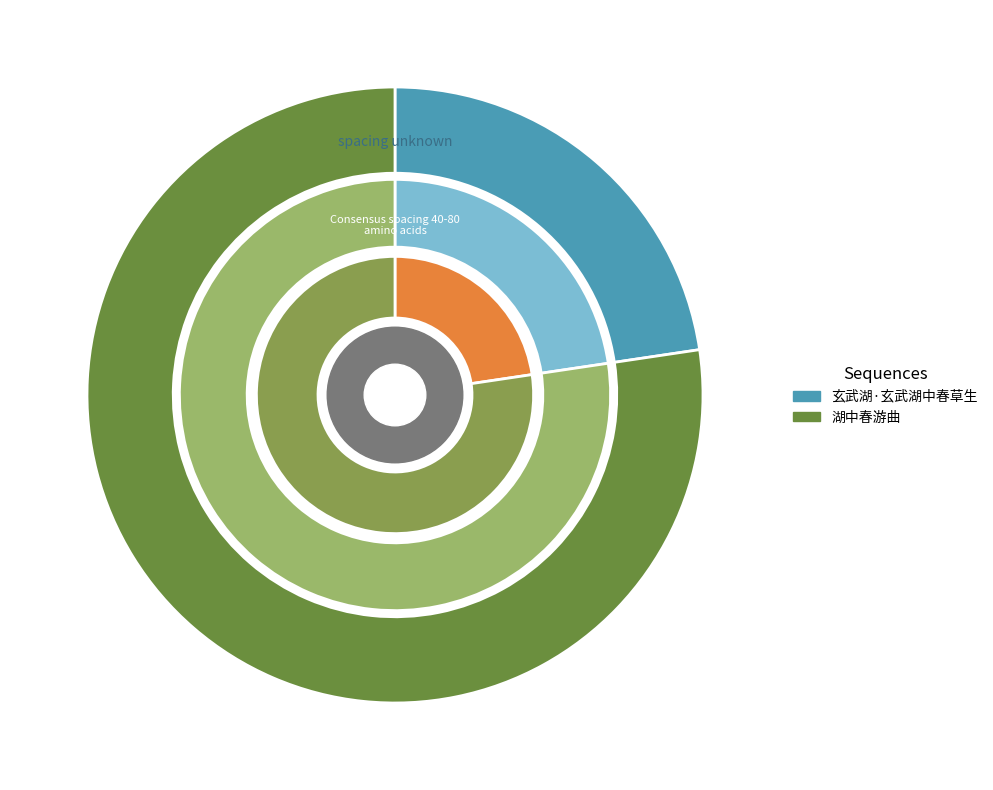

Does any single category account for the majority?

Yes